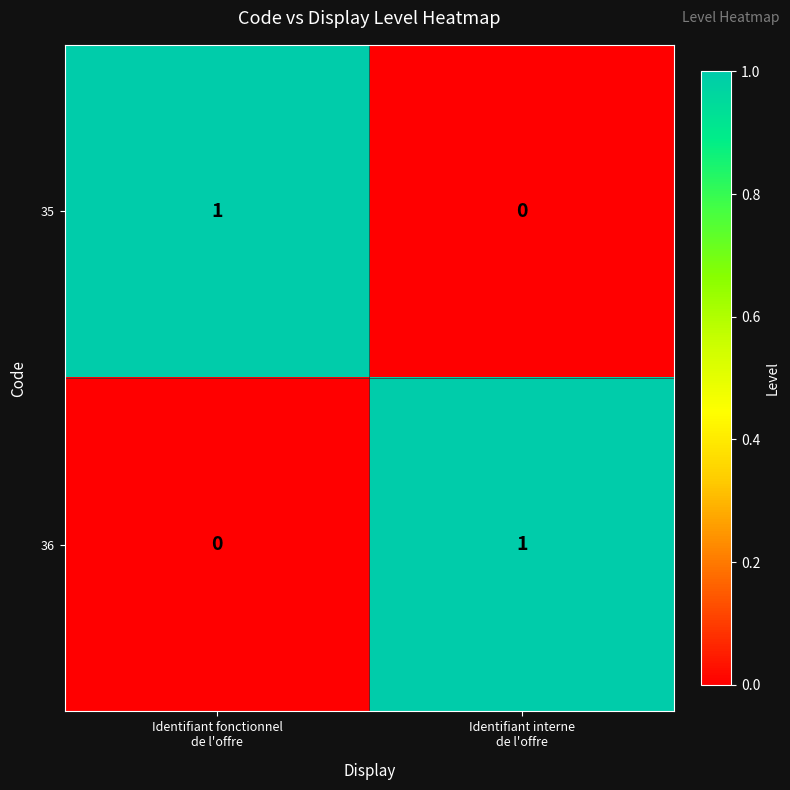

How many positive values does the 35 series have?

1